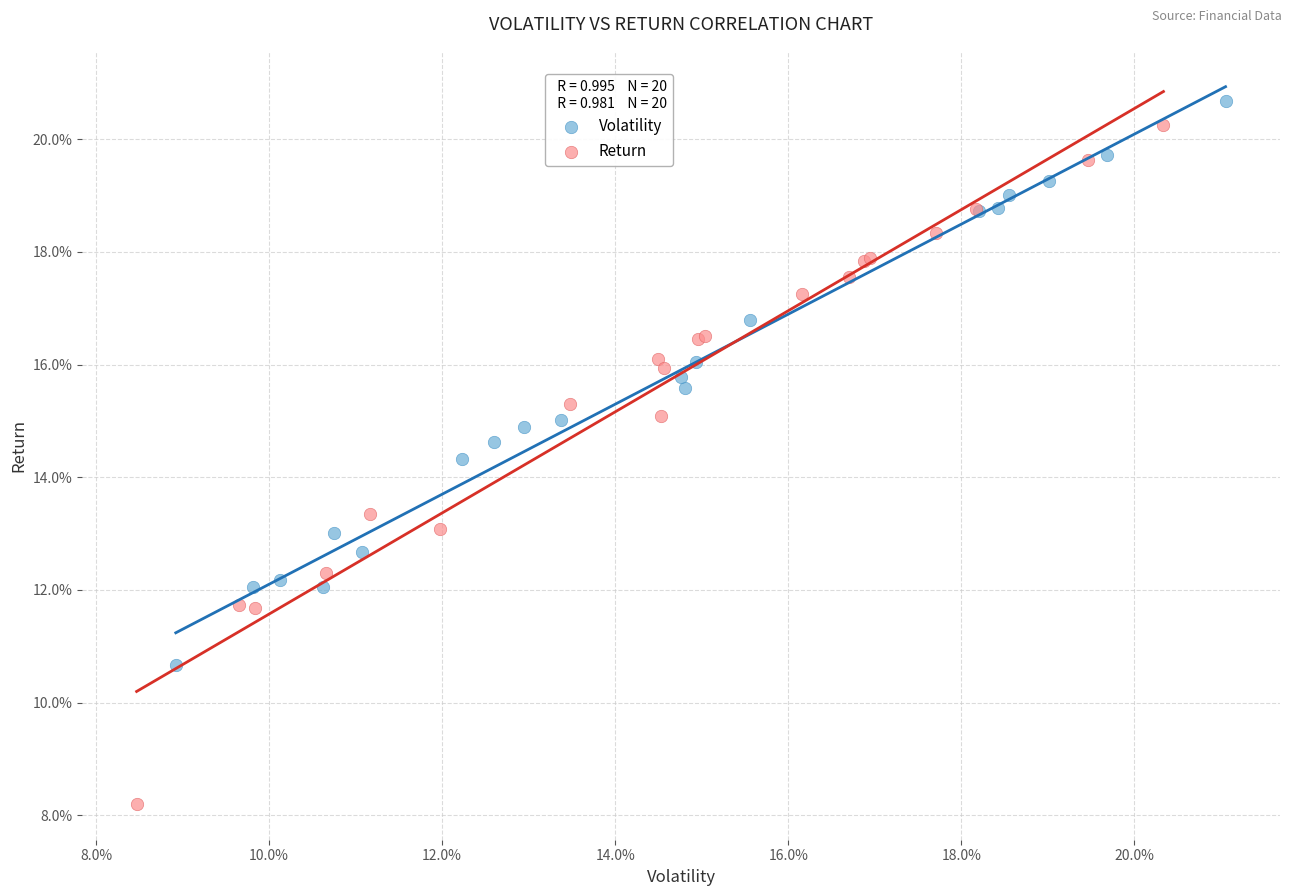

Which series contains the highest Y value?

Volatility